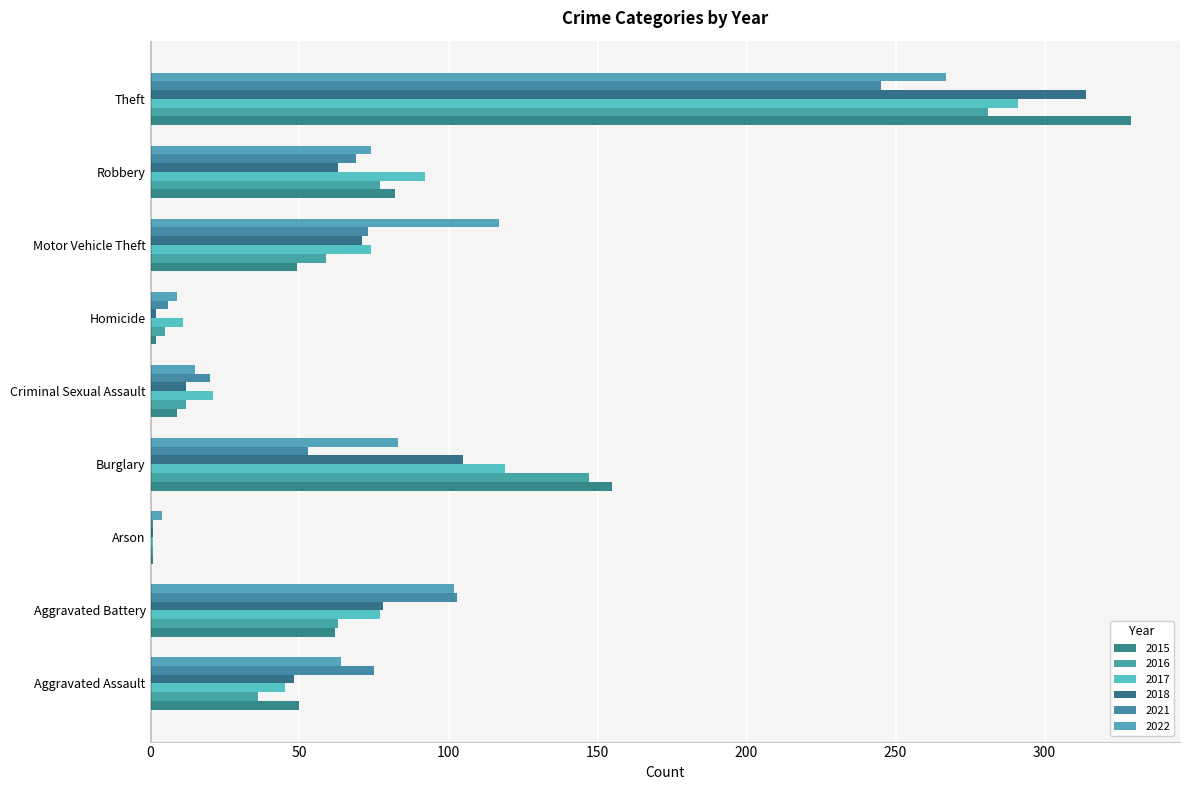

What is the value of the 2018 bar at the 4th from the left?

105